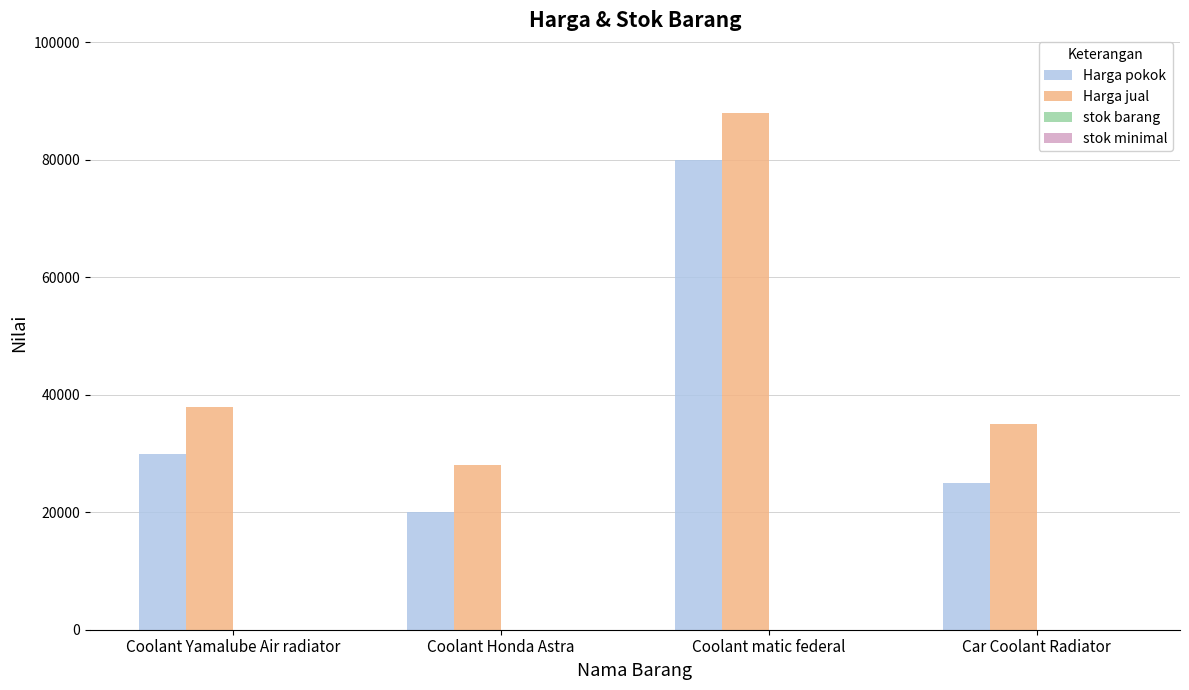

What is the sum of all Harga pokok values?

155000